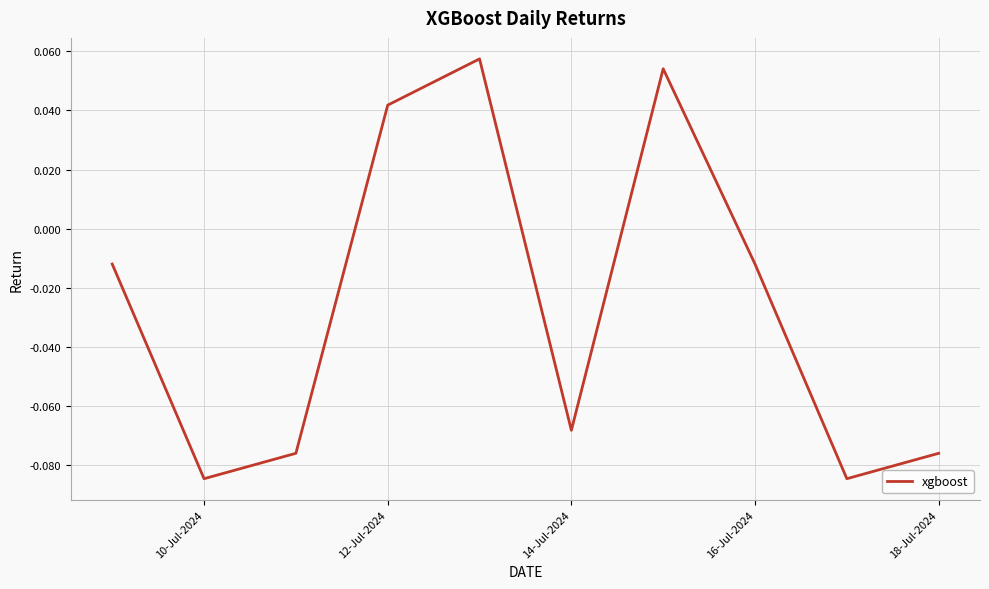

How many values are above zero?

3